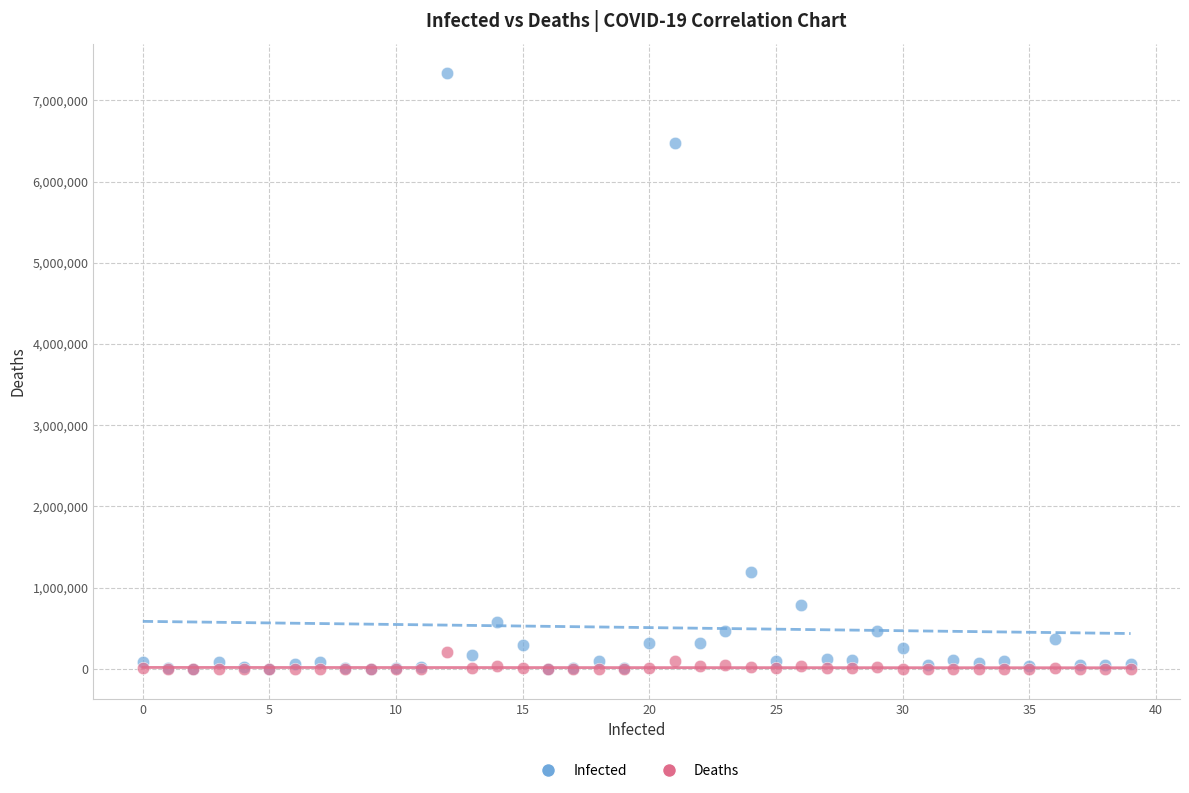

Across all series, what Y value is closest to 3666100?

1188928